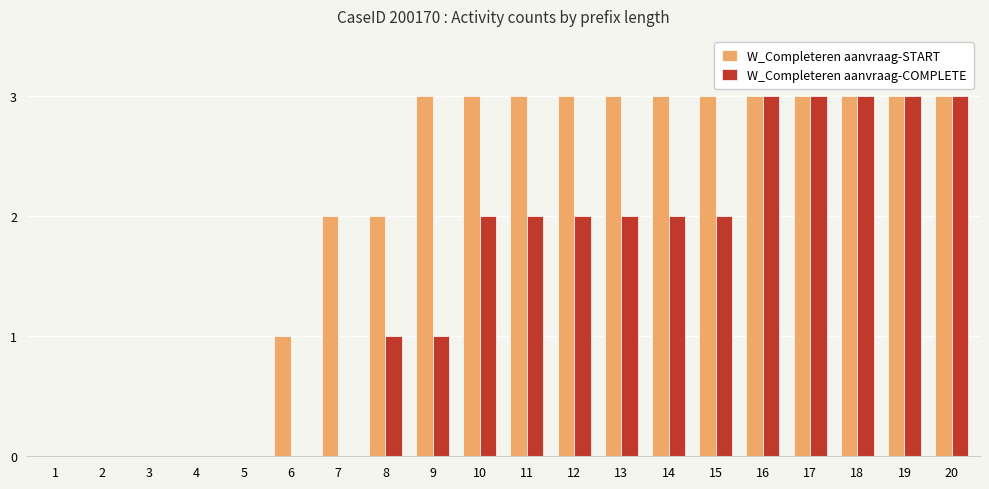

Which series has the largest total across all categories?

W_Completeren aanvraag-START